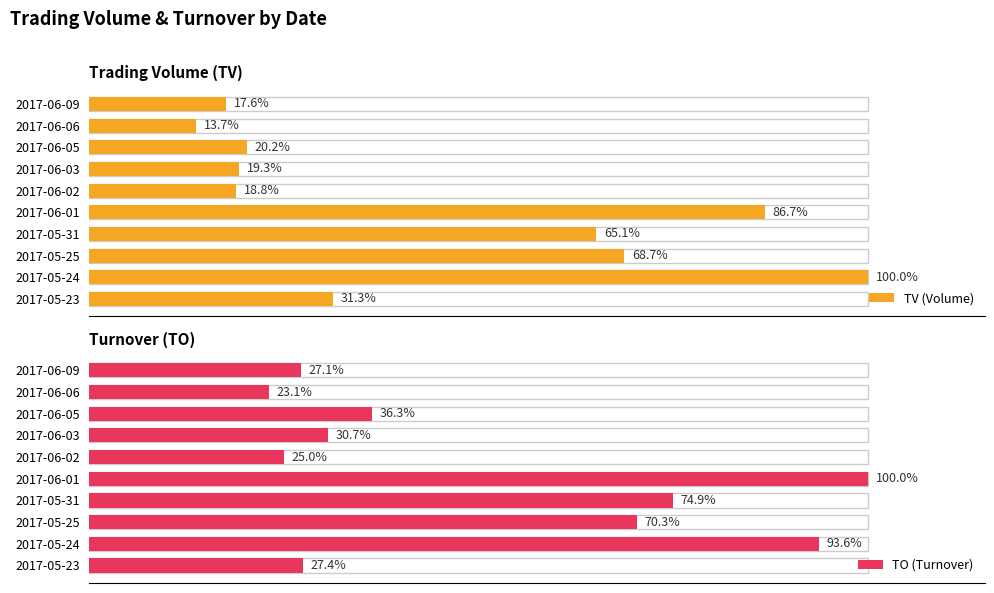

List the series in order of their overall mean, lowest first.

TV (Volume), TO (Turnover)